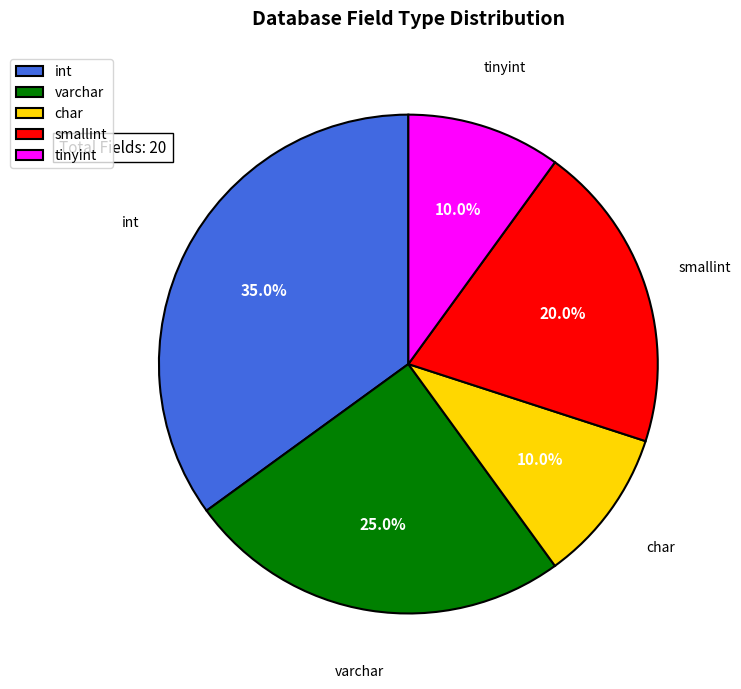

What is the total percentage of tinyint and smallint?

30.0%